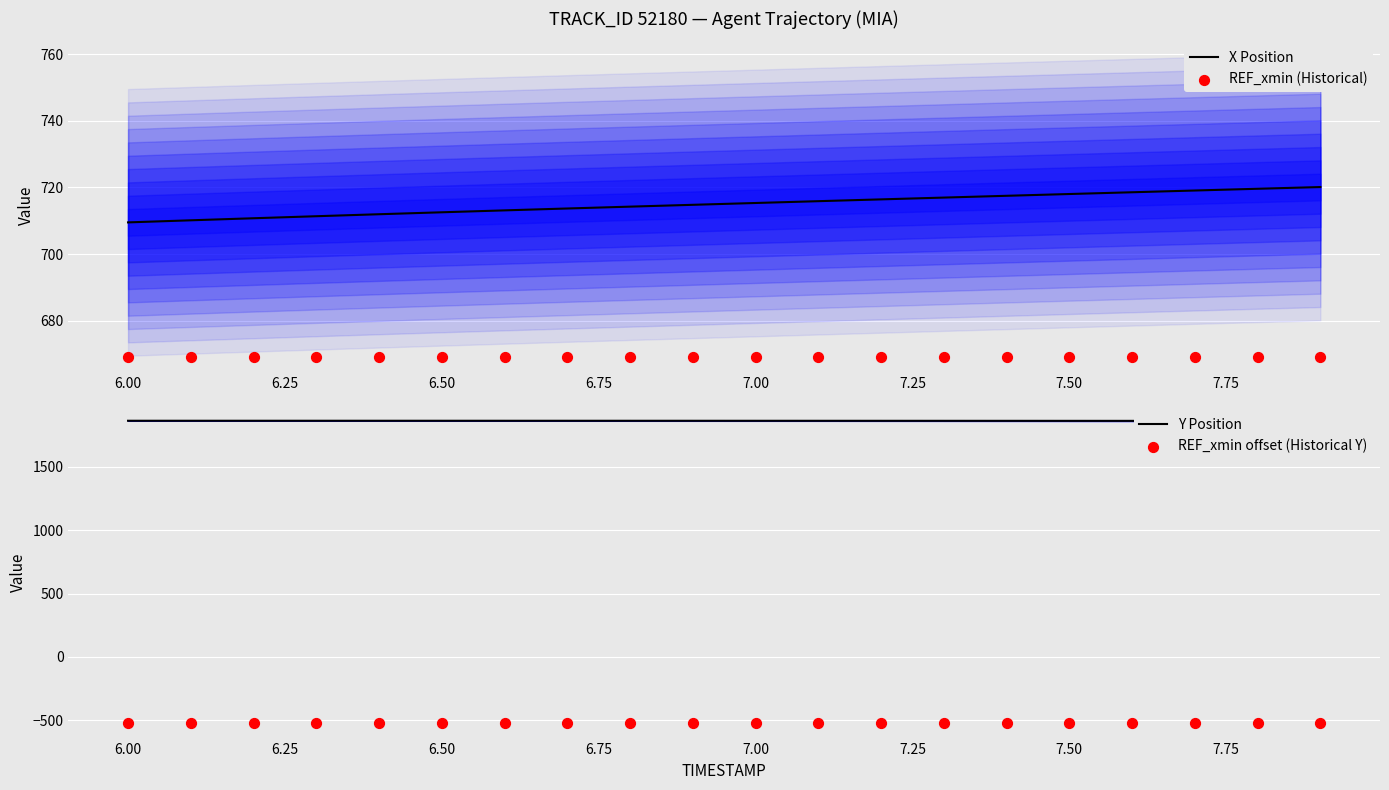

Which series contains the highest Y value?

Y Position